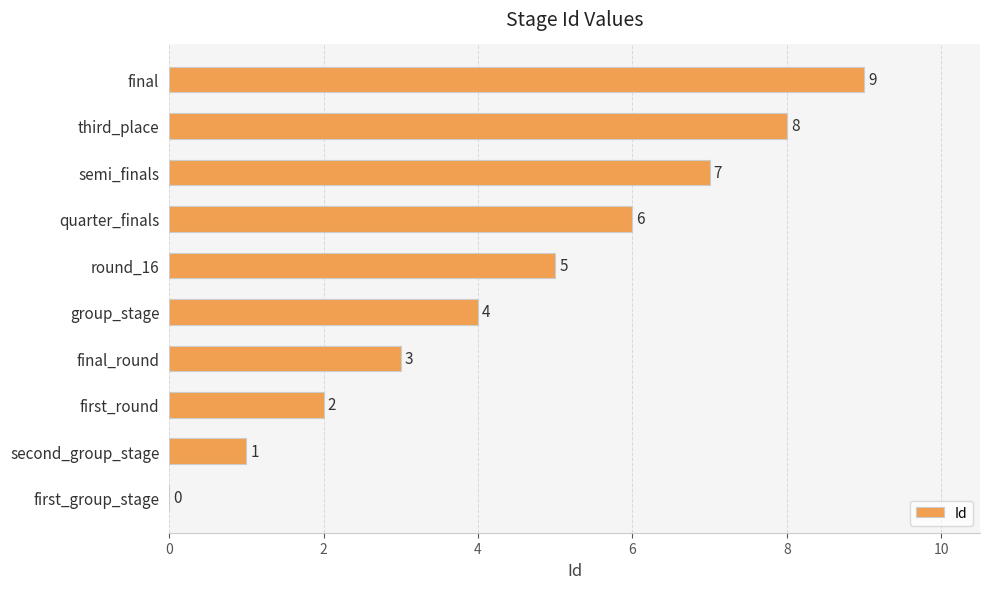

True or false: the data shows 0 at second_group_stage.

False